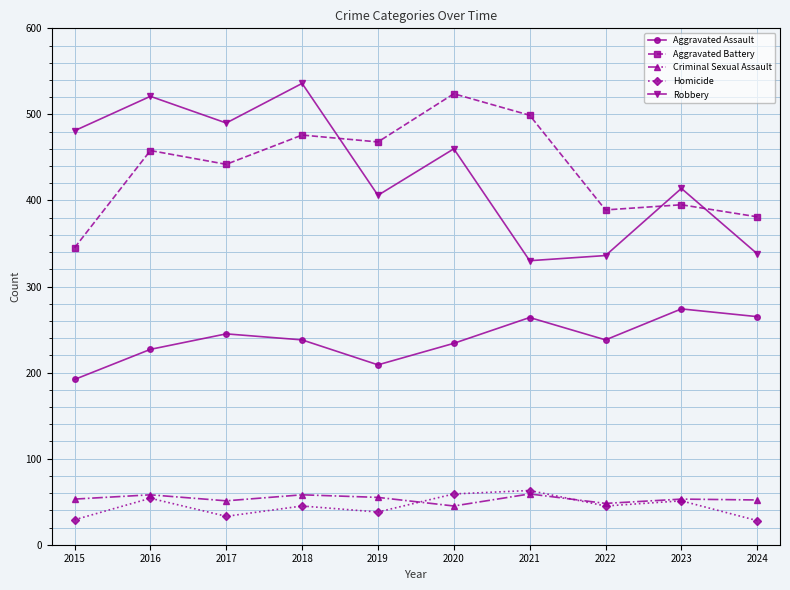

What is the difference between the second highest and second lowest values in the Criminal Sexual Assault series?

10